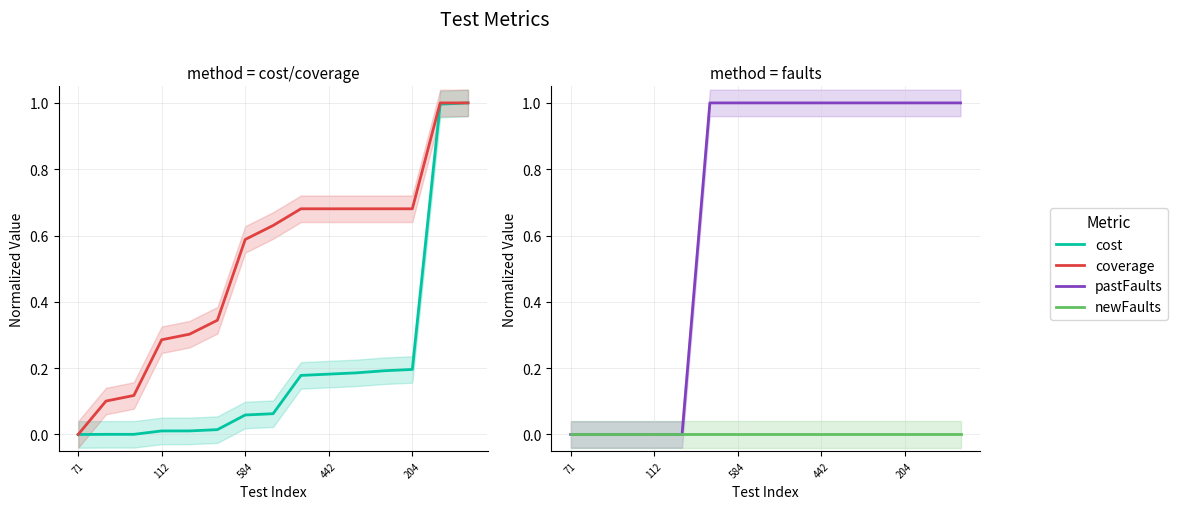

Is this an area chart (filled region under the line)?

No